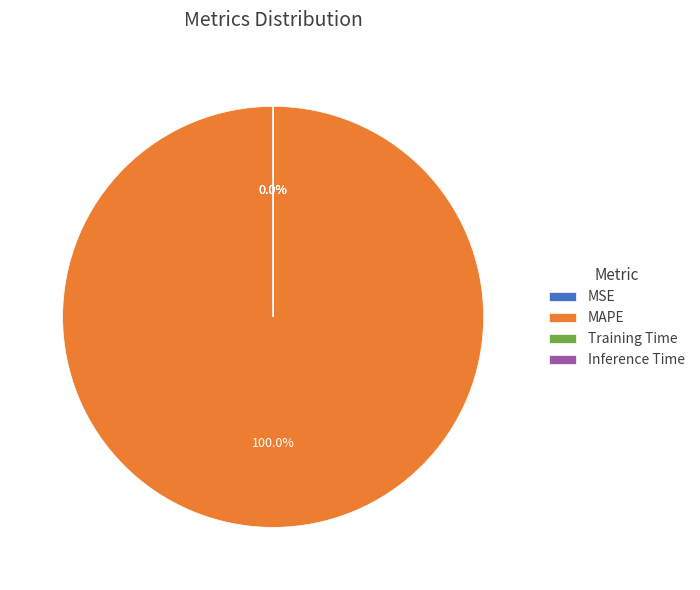

To the nearest percent, what is the difference between the largest and smallest slice percentages?

100%